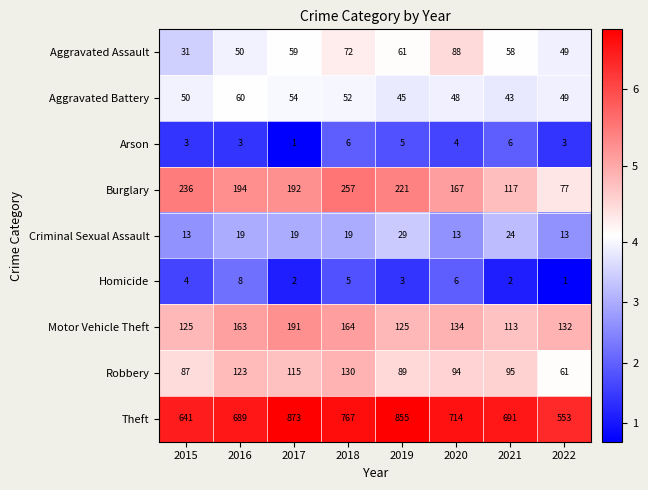

What is the sum of the Theft values at 2015 and 2016?

1330